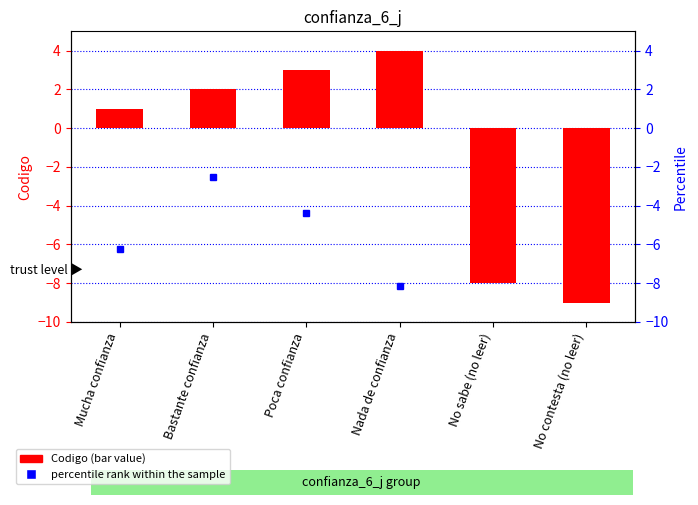

What is the greatest value displayed?

4